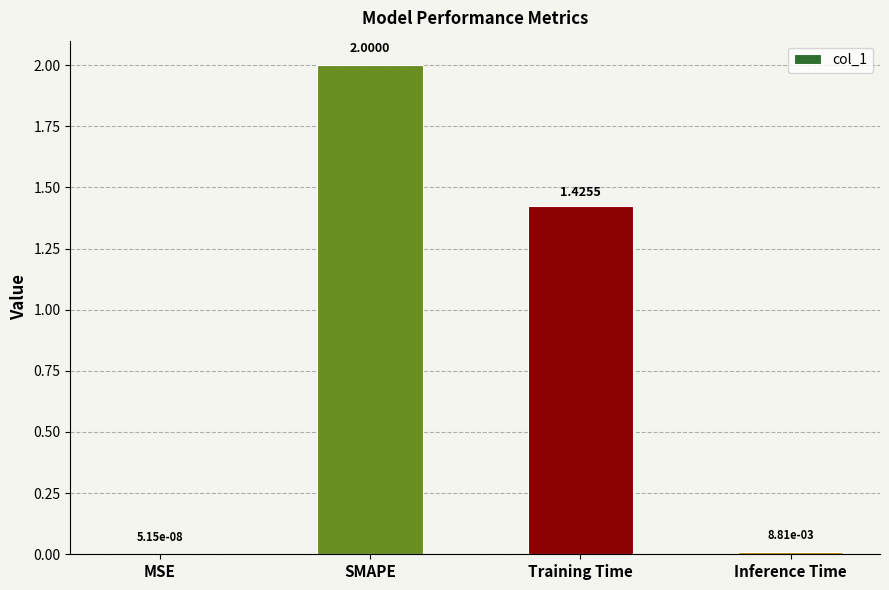

What is the change in value from Training Time to Inference Time?

-1.4